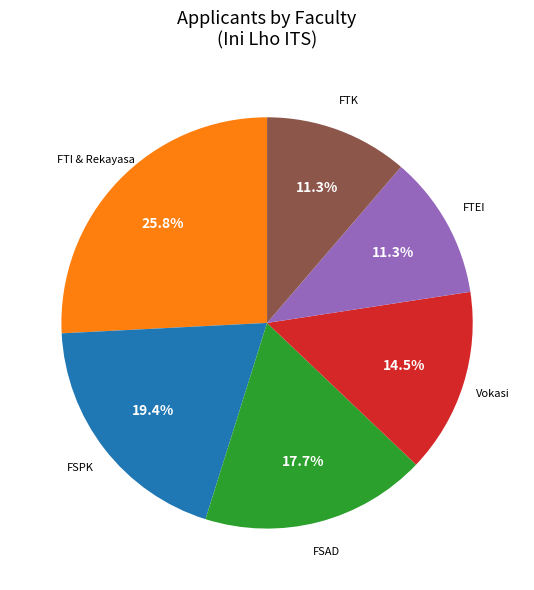

Does any single category account for the majority?

No